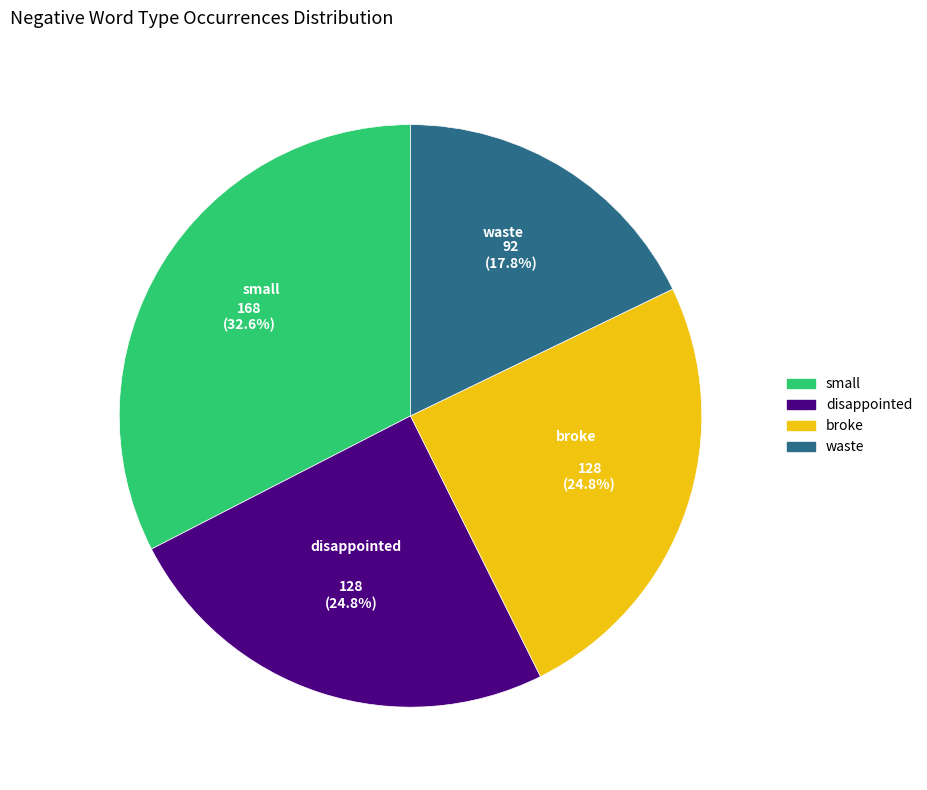

Is there any slice that represents more than half of the pie?

No